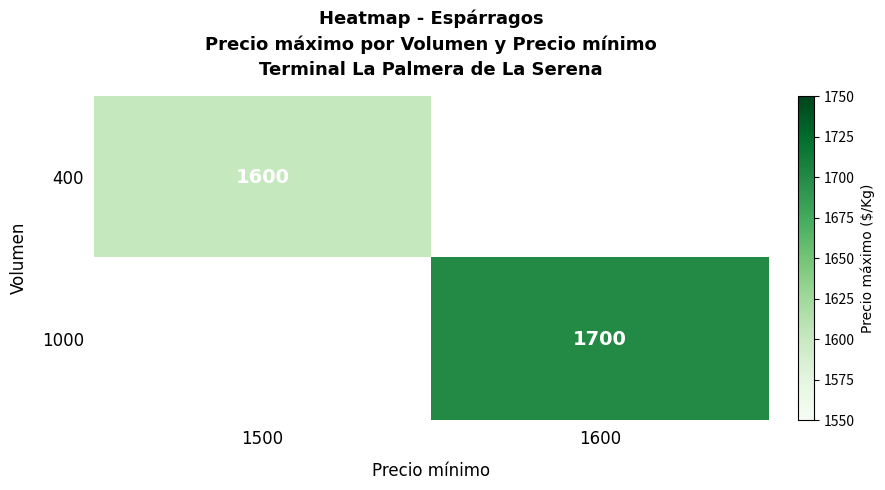

Is the value of 1000 at 1600 greater than the value of 400 at 1500?

Yes